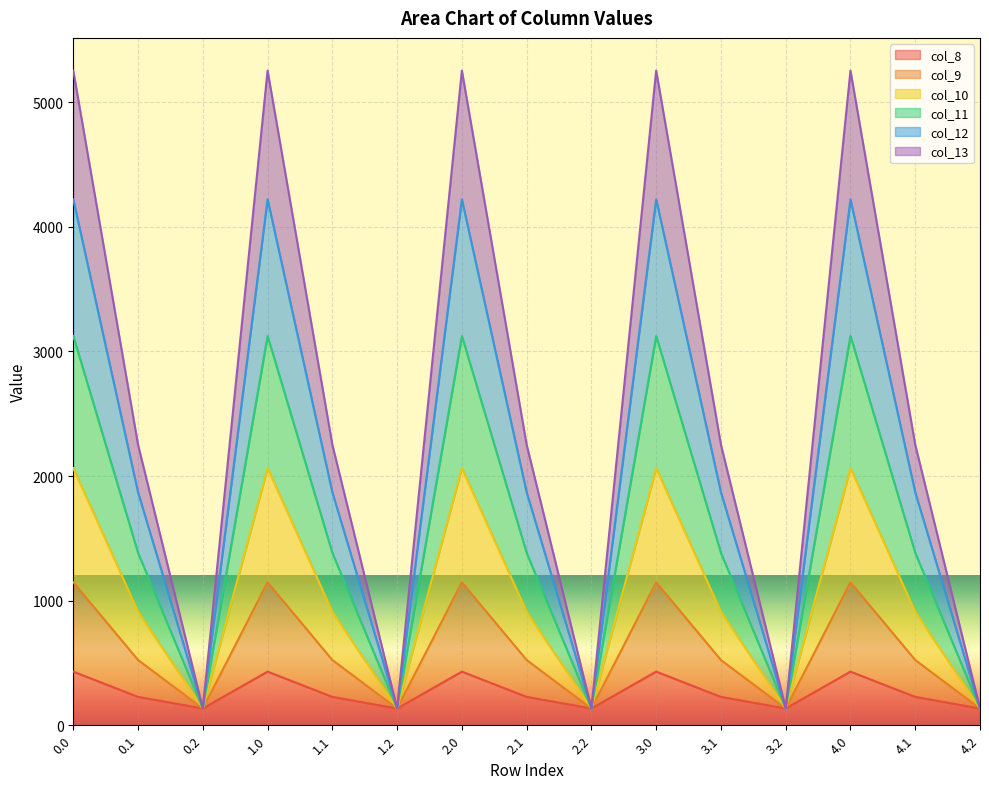

What is the spread (max minus min) of values at 4.0?

4822.9